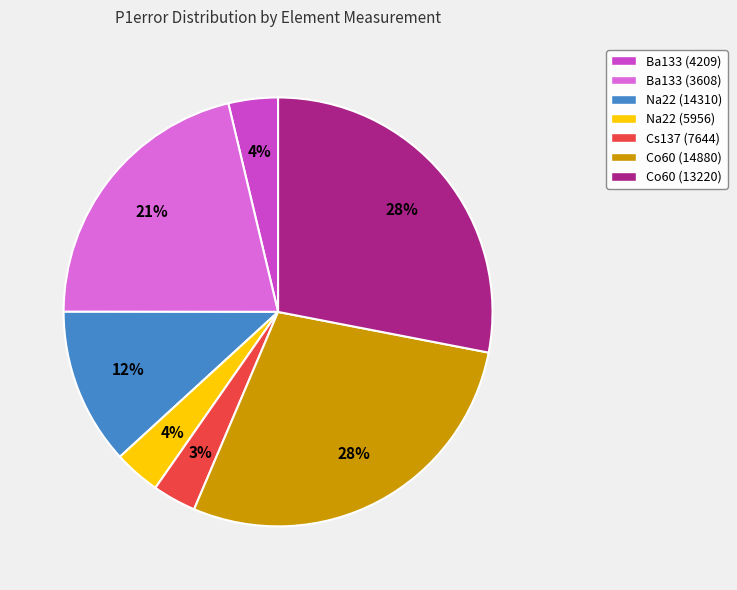

Which has a higher value, Na22 (14310) or Ba133 (4209)?

Na22 (14310)